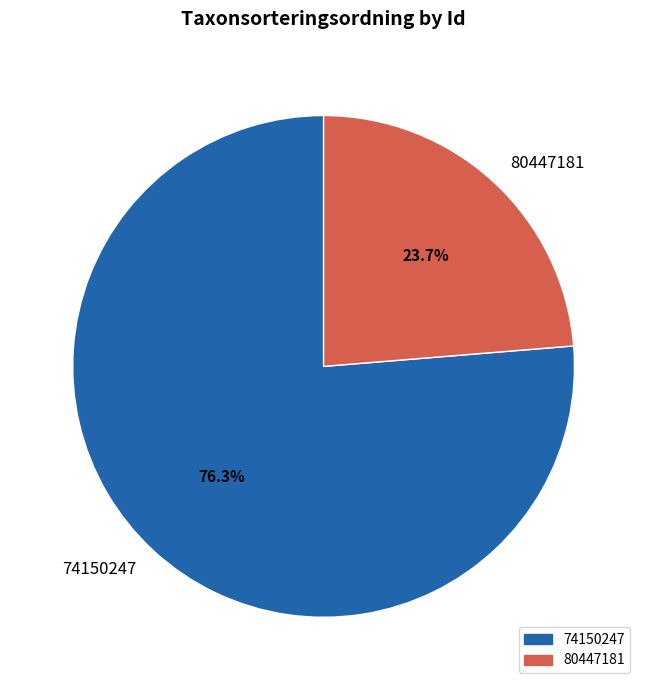

Which category accounts for the majority?

74150247